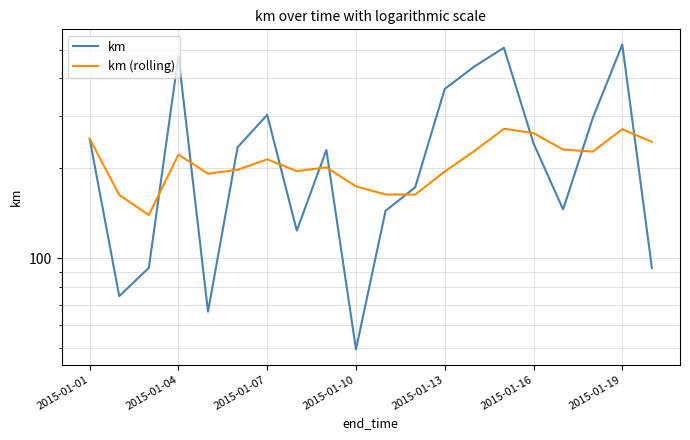

The km series shows 506.9 at 14. True or false?

True